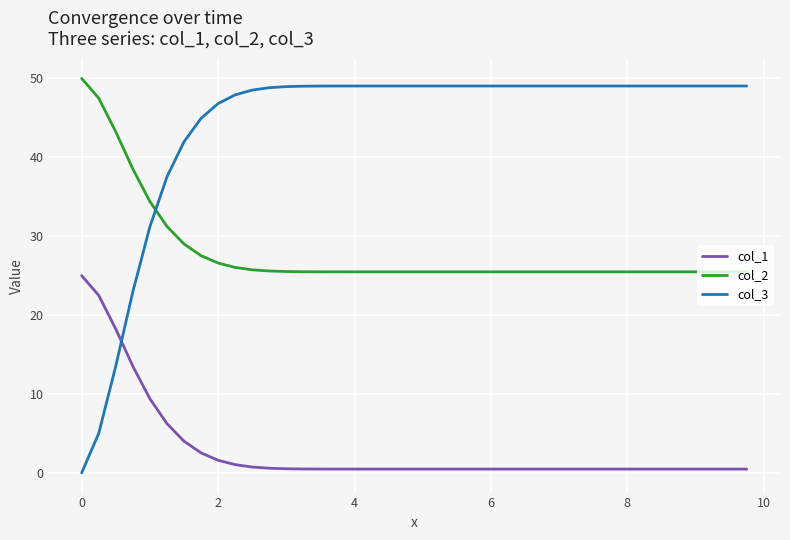

What are all the series names shown in the legend?

col_1, col_2, col_3